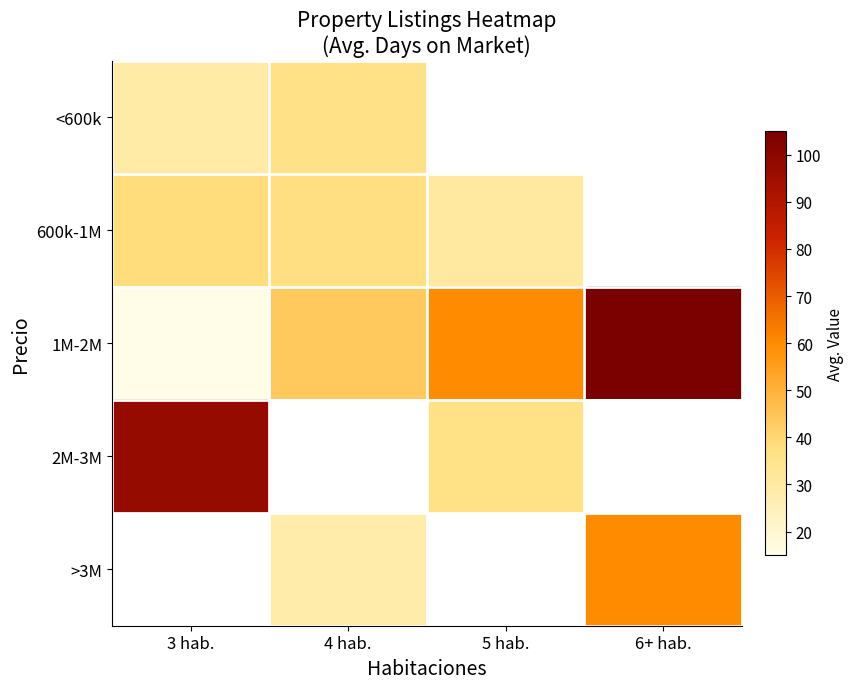

At which label does 600k-1M reach its minimum?

5 hab.